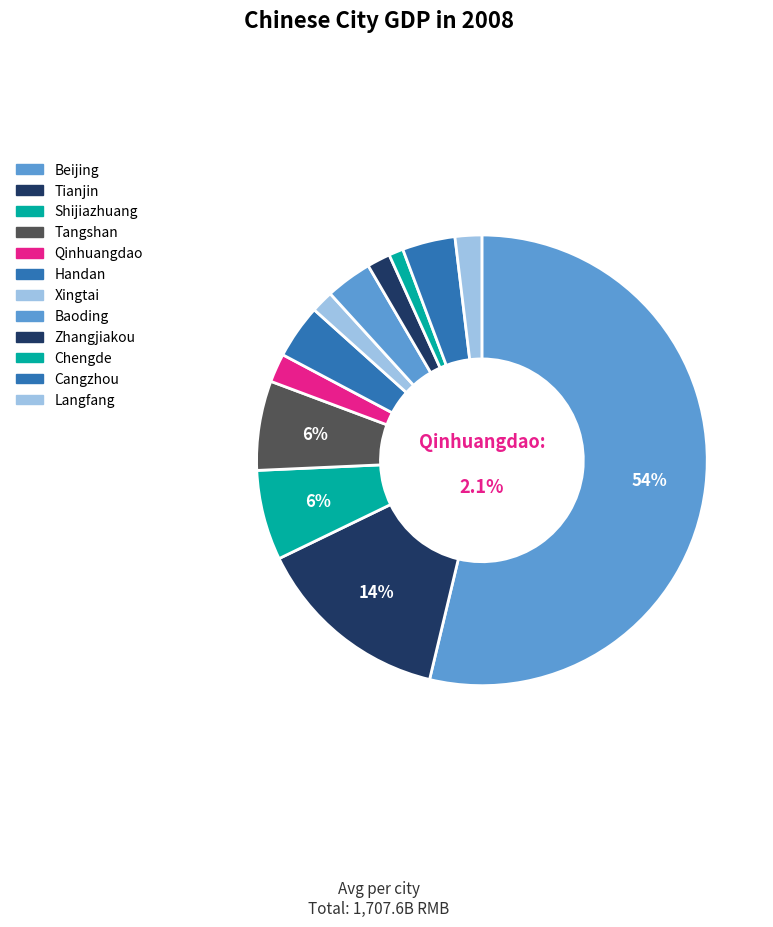

Rank the categories by value from highest to lowest.

Beijing, Tianjin, Shijiazhuang, Tangshan, Handan, Cangzhou, Baoding, Qinhuangdao, Langfang, Zhangjiakou, Xingtai, Chengde